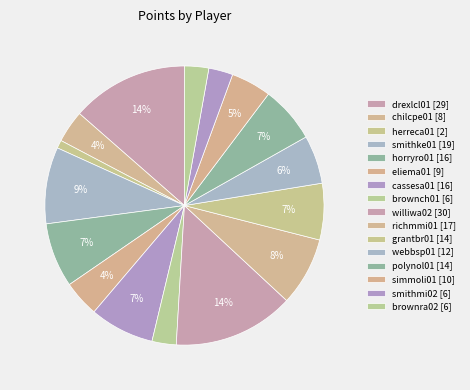

What is the change in value from richmmi01 to polynol01?

-3